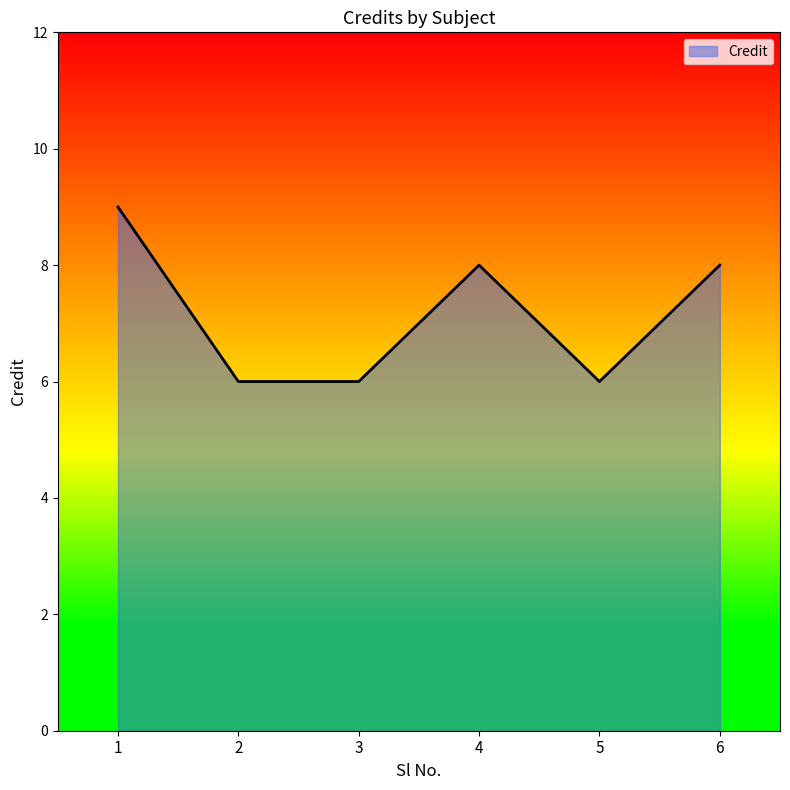

Reading left to right, transcribe all the data shown in this chart.

1=9	2=6	3=6	4=8	5=6	6=8